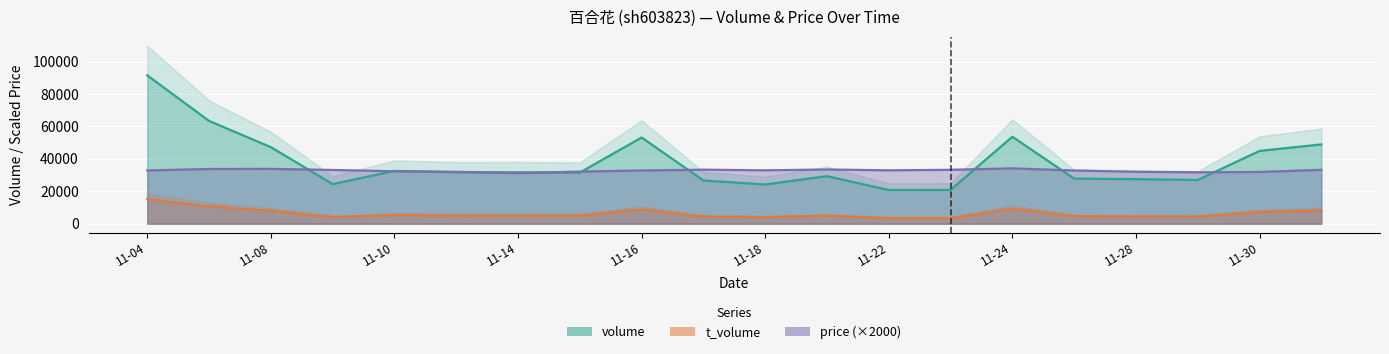

The t_volume series shows 2460.1 at 11-18. True or false?

False